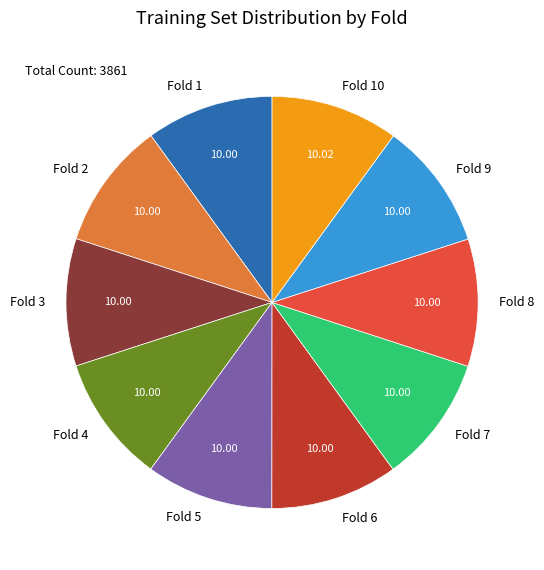

Is there a majority slice in this chart?

No